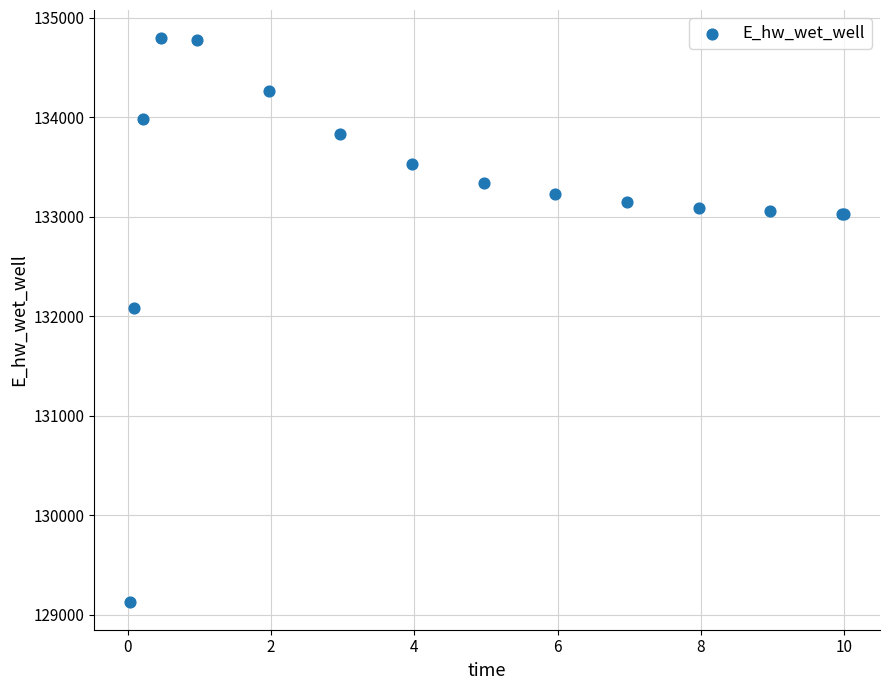

What Y value in the scatter plot is closest to 131962?

132086.4